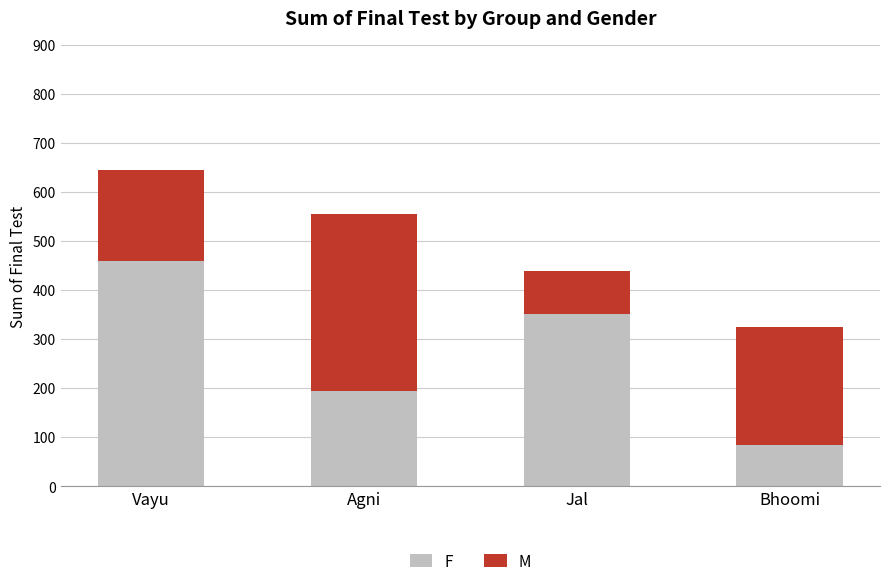

Are the bars grouped side by side (vs. stacked)?

No